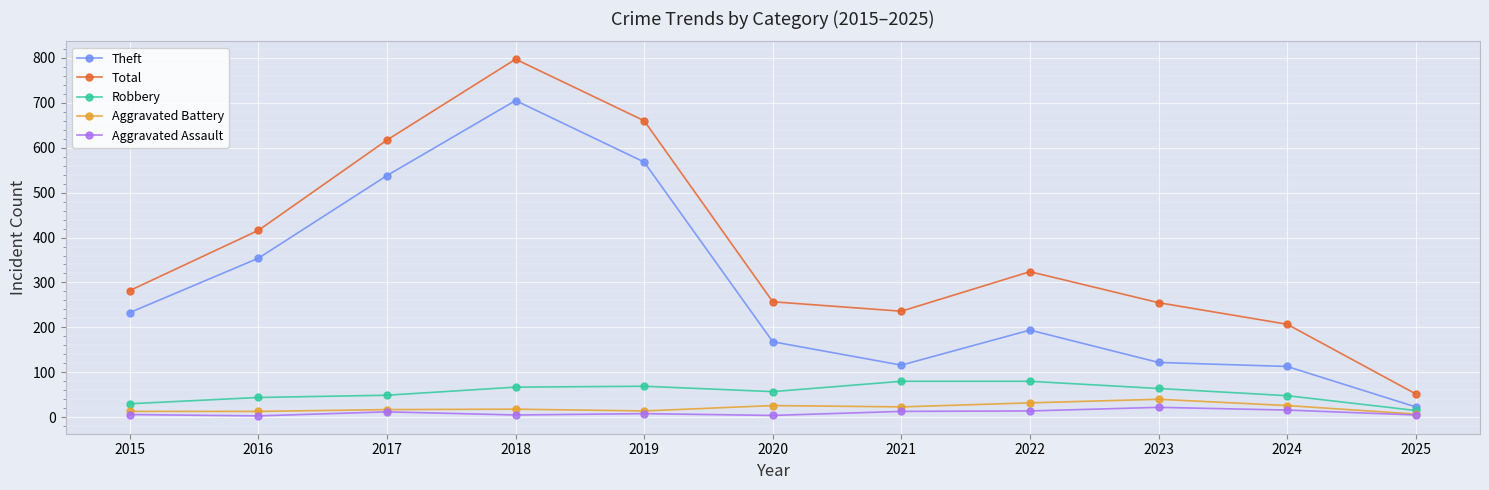

What are all the series names shown in the legend?

Theft, Total, Robbery, Aggravated Battery, Aggravated Assault